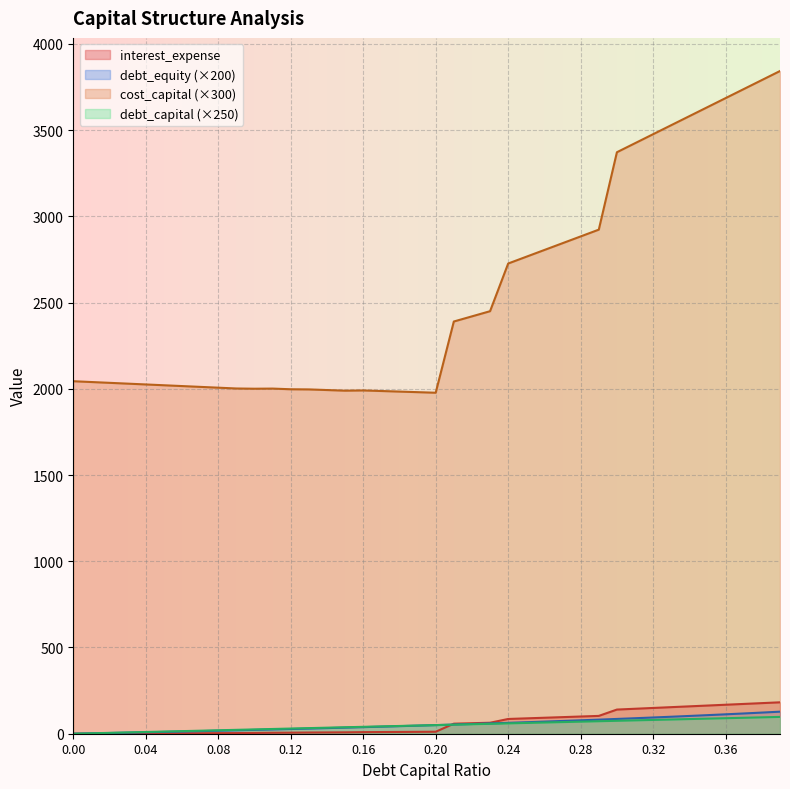

Reading left to right, list all the values displayed in this chart.

debt_capital: 0.0=0.0	0.01=2.5	0.02=5.0	0.03=7.5	0.04=10.0	0.05=12.5	0.06=15.0	0.07=17.5	0.08=20.0	0.09=22.5	0.1=25.0	0.11=27.5	0.12=30.0	0.13=32.5	0.14=35.0	0.15=37.5	0.16=40.0	0.17=42.5	0.18=45.0	0.19=47.5	0.2=50.0	0.21=52.5	0.22=55.0	0.23=57.5	0.24=60.0	0.25=62.5	0.26=65.0	0.27=67.5	0.28=70.0	0.29=72.5	0.3=75.0	0.31=77.5	0.32=80.0	0.33=82.5	0.34=85.0	0.35=87.5	0.36=90.0	0.37=92.5	0.38=95.0	0.39=97.5
cost_capital: 0.0=2044.1	0.01=2039.4	0.02=2034.7	0.03=2030.1	0.04=2025.4	0.05=2020.7	0.06=2016.0	0.07=2011.3	0.08=2006.6	0.09=2002.0	0.1=2000.6	0.11=2001.4	0.12=1997.5	0.13=1996.6	0.14=1992.9	0.15=1989.3	0.16=1990.7	0.17=1987.3	0.18=1984.0	0.19=1980.7	0.2=1977.3	0.21=2390.3	0.22=2420.2	0.23=2450.2	0.24=2726.7	0.25=2766.0	0.26=2805.2	0.27=2844.5	0.28=2883.8	0.29=2923.0	0.3=3372.0	0.31=3424.3	0.32=3476.6	0.33=3529.0	0.34=3581.3	0.35=3633.6	0.36=3685.9	0.37=3738.2	0.38=3790.6	0.39=3842.9
debt_equity: 0.0=0.0	0.01=2.0	0.02=4.1	0.03=6.2	0.04=8.3	0.05=10.5	0.06=12.8	0.07=15.1	0.08=17.4	0.09=19.8	0.1=22.2	0.11=24.7	0.12=27.3	0.13=29.9	0.14=32.6	0.15=35.3	0.16=38.1	0.17=41.0	0.18=43.9	0.19=46.9	0.2=50.0	0.21=53.2	0.22=56.4	0.23=59.7	0.24=63.2	0.25=66.7	0.26=70.3	0.27=74.0	0.28=77.8	0.29=81.7	0.3=85.7	0.31=89.9	0.32=94.1	0.33=98.5	0.34=103.0	0.35=107.7	0.36=112.5	0.37=117.5	0.38=122.6	0.39=127.9
interest_expense: 0.0=0.0	0.01=0.4	0.02=0.8	0.03=1.2	0.04=1.6	0.05=2.1	0.06=2.5	0.07=2.9	0.08=3.3	0.09=3.7	0.1=4.5	0.11=5.6	0.12=6.1	0.13=7.0	0.14=7.5	0.15=8.0	0.16=9.2	0.17=9.8	0.18=10.3	0.19=10.9	0.2=11.5	0.21=58.2	0.22=60.9	0.23=63.7	0.24=85.5	0.25=89.1	0.26=92.7	0.27=96.2	0.28=99.8	0.29=103.3	0.3=140.1	0.31=144.7	0.32=149.4	0.33=154.1	0.34=158.7	0.35=163.4	0.36=168.1	0.37=172.8	0.38=177.4	0.39=182.1